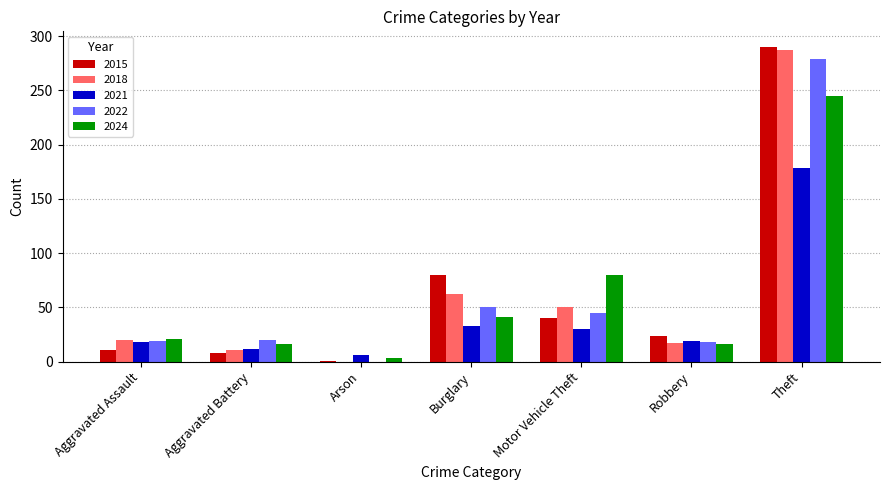

What is the sum of all 2021 values?

297